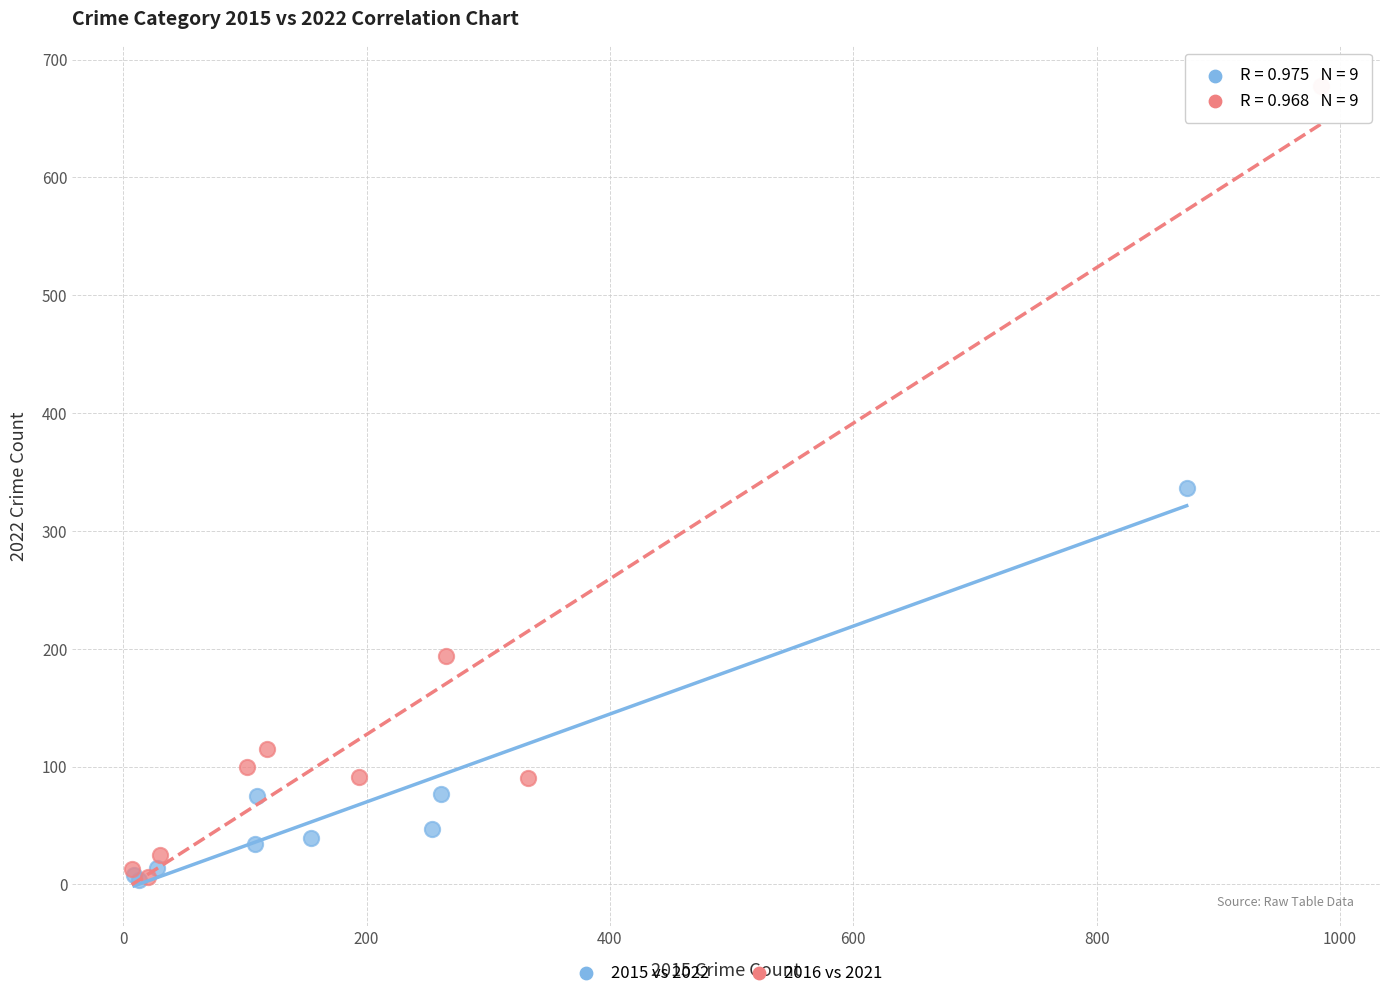

Which series reaches the maximum Y coordinate?

2016 vs 2021